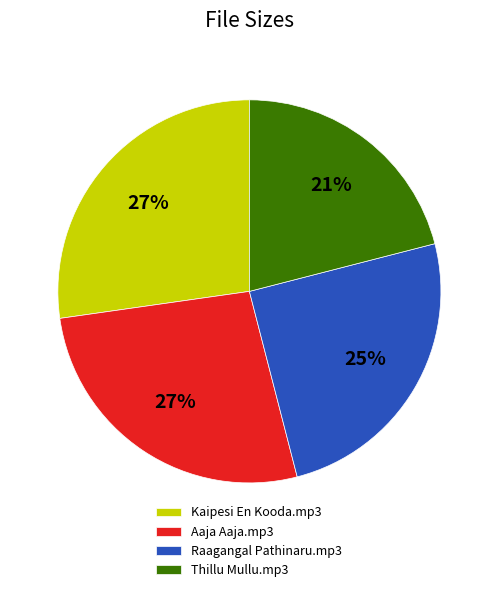

Between Thillu Mullu.mp3 and Raagangal Pathinaru.mp3, which is larger?

Raagangal Pathinaru.mp3